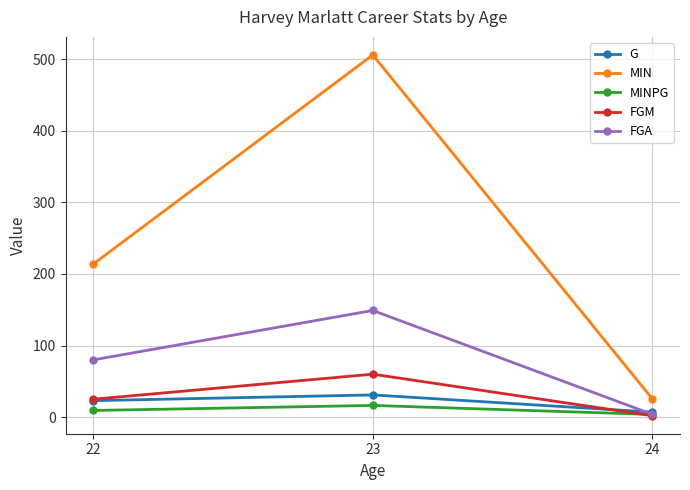

Which series changed the most between 23 and 24?

MIN